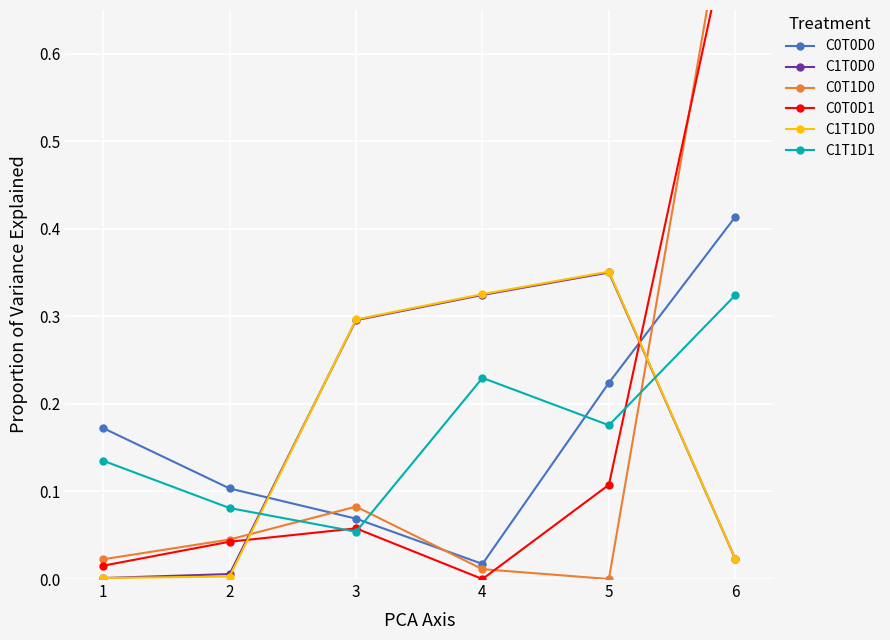

How many values in C0T0D1 are above zero?

5